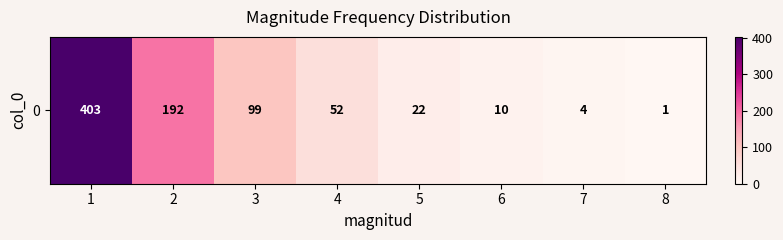

Rank the categories by value from lowest to highest.

8, 7, 6, 5, 4, 3, 2, 1